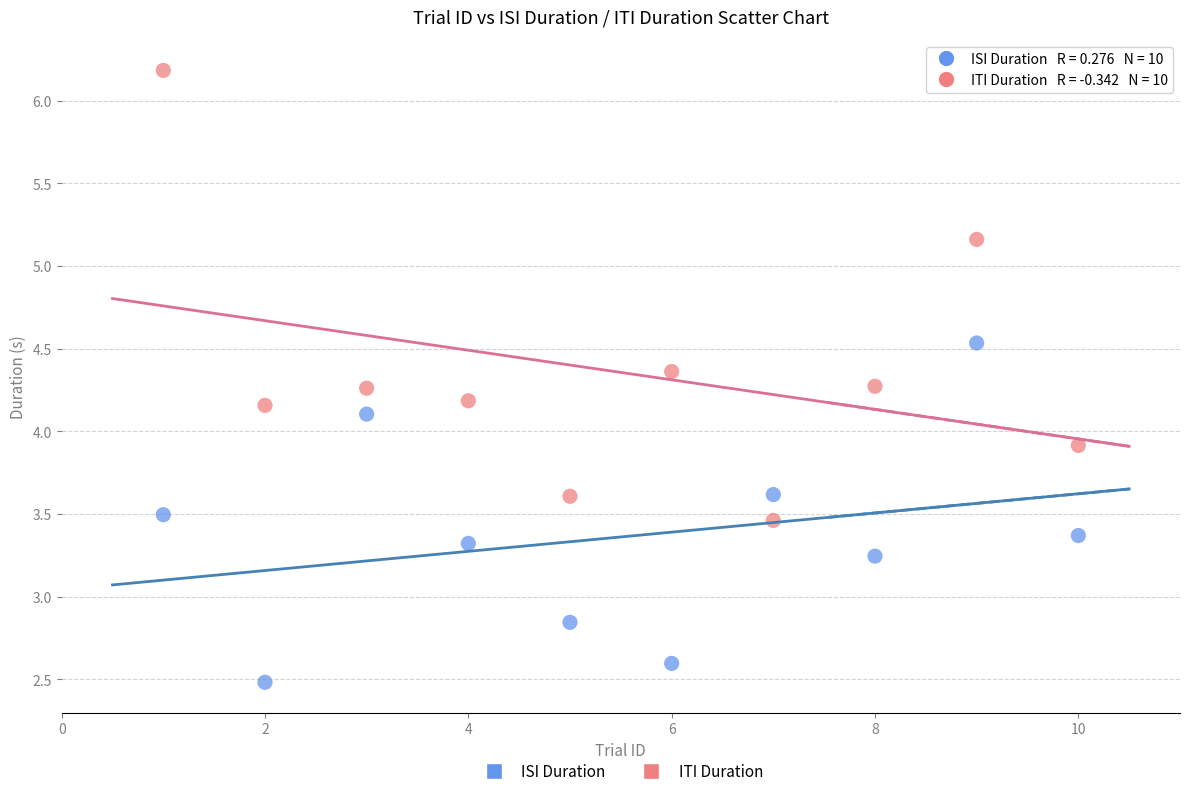

What are all the series names shown in the legend?

ISI Duration, ITI Duration